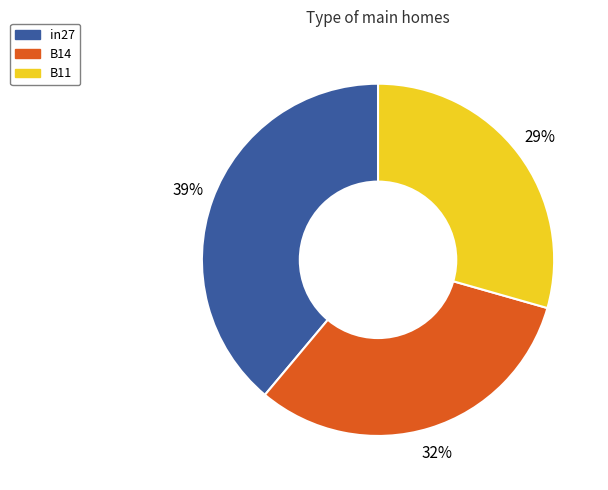

What percentage is the B14 slice, to the nearest percent?

32%